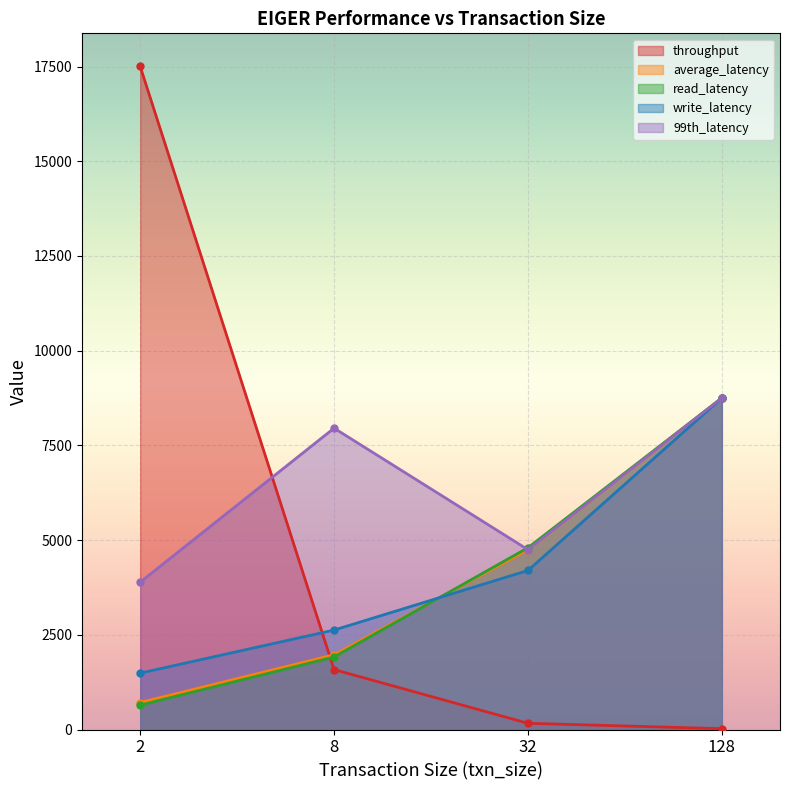

What is the difference between the write_latency values at 8 and 2?

1137.6